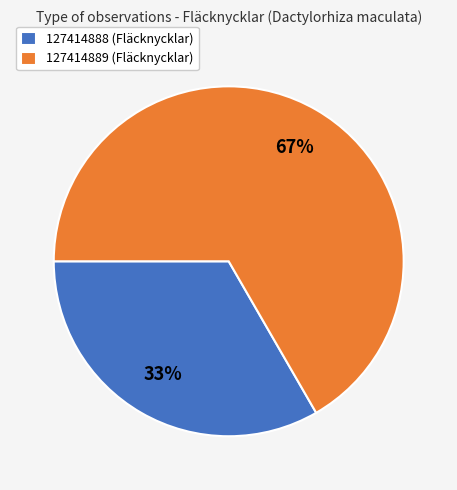

Approximately how many times larger is the value at 127414888 (Fläcknycklar) compared to 127414889 (Fläcknycklar)?

0.5